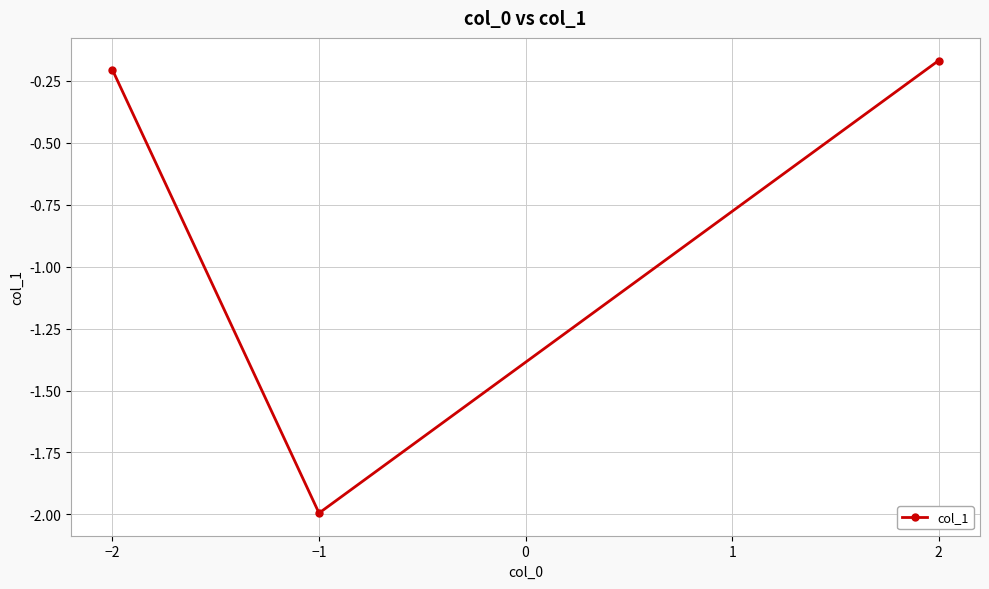

What is the difference between the maximum and minimum values?

1.8